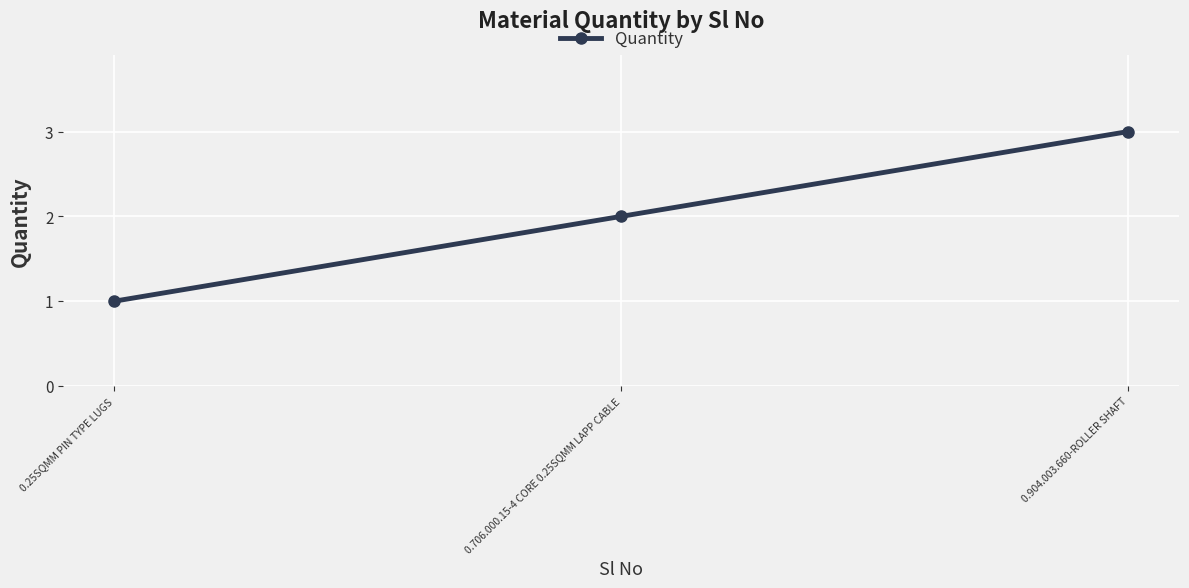

What is the difference between the maximum and minimum values?

2